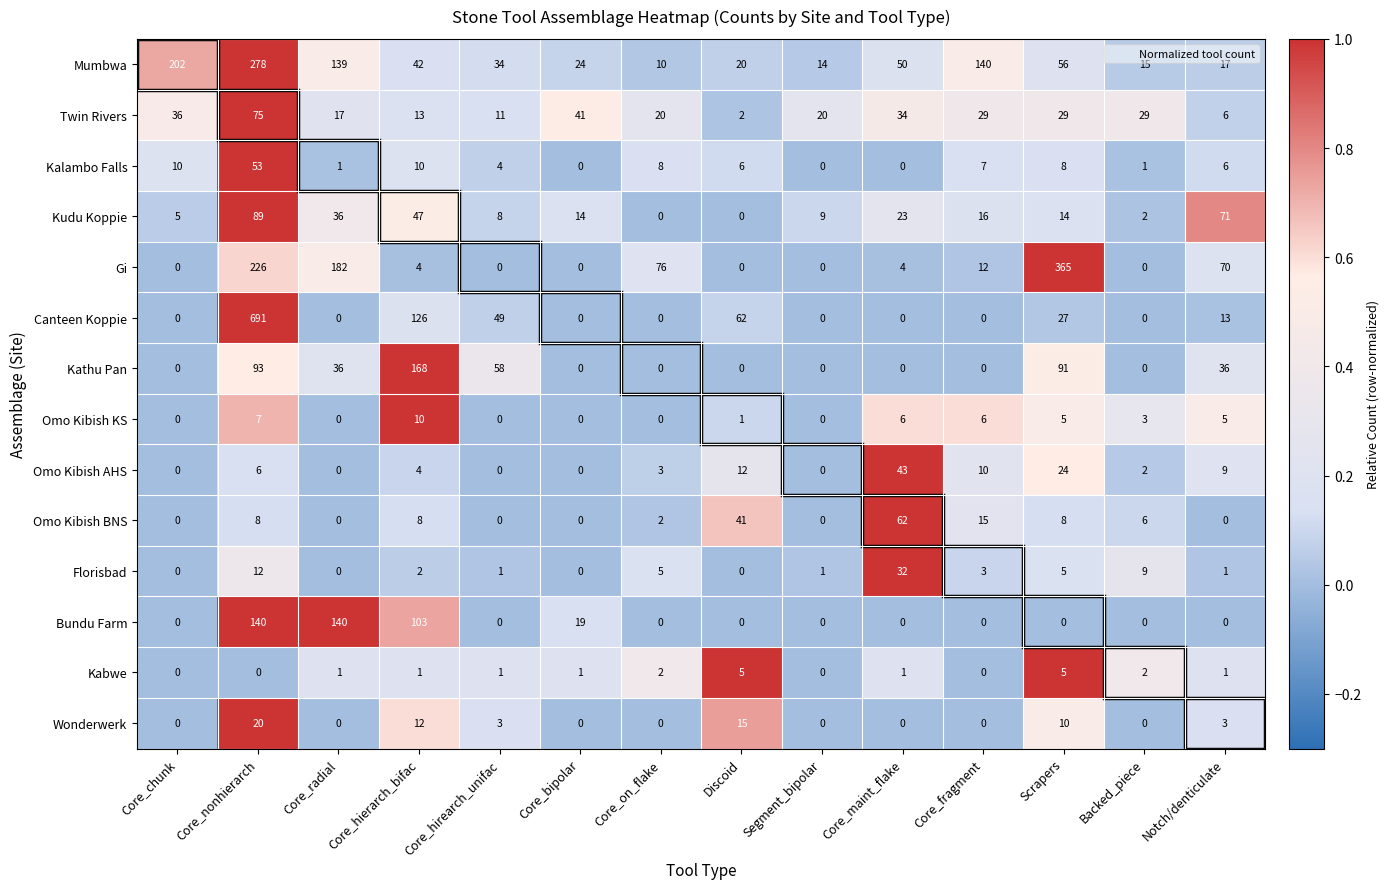

What is the sum of all Bundu Farm values?

402